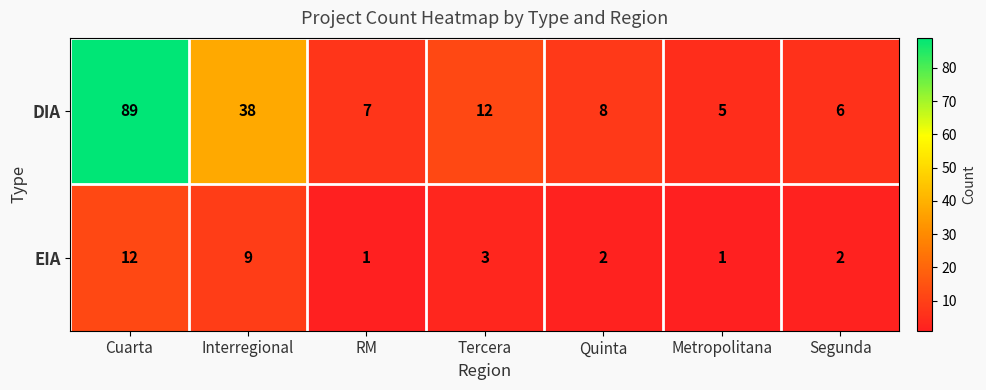

What is the total value across all series at Cuarta?

101